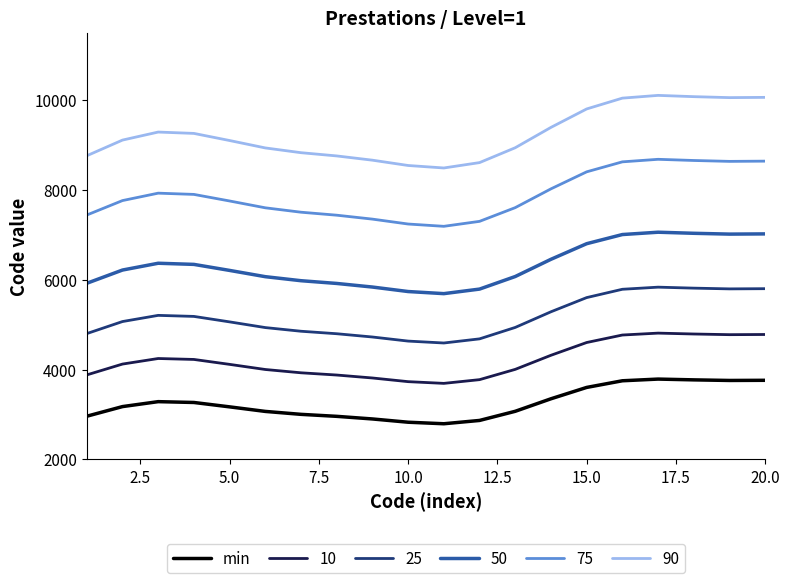

What is the smallest value displayed?

2792.5